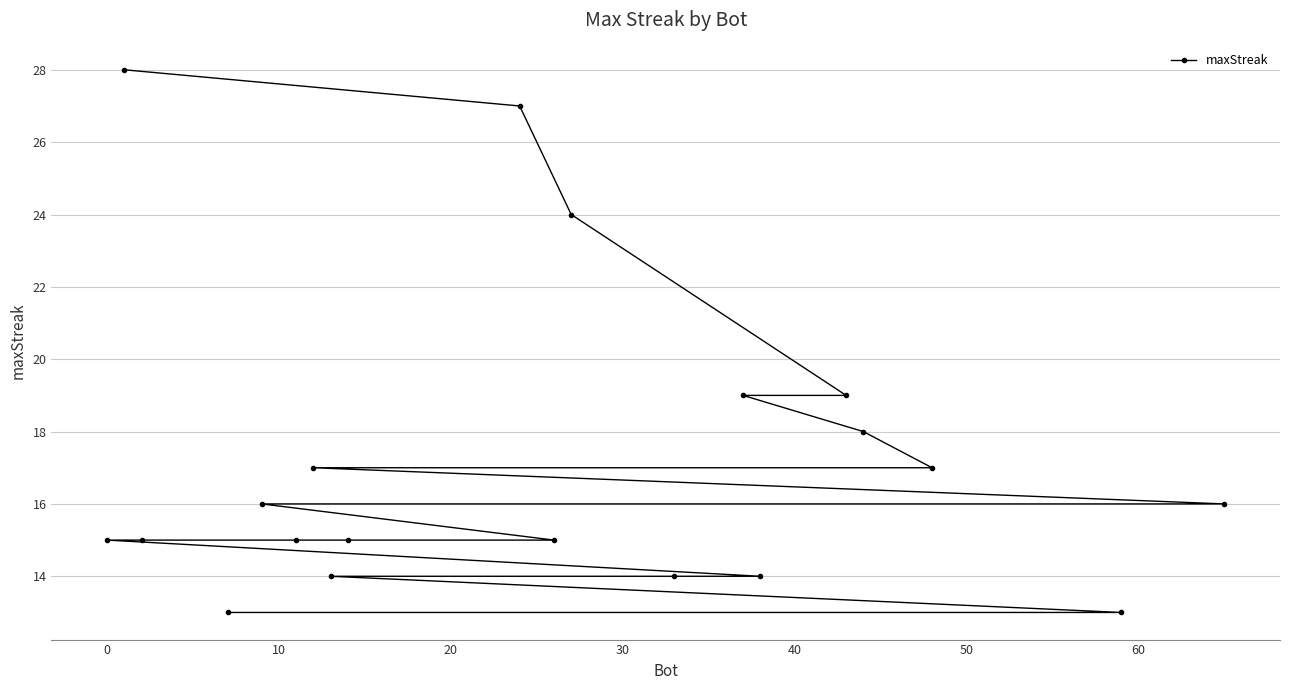

Count the number of values greater than 16.

8